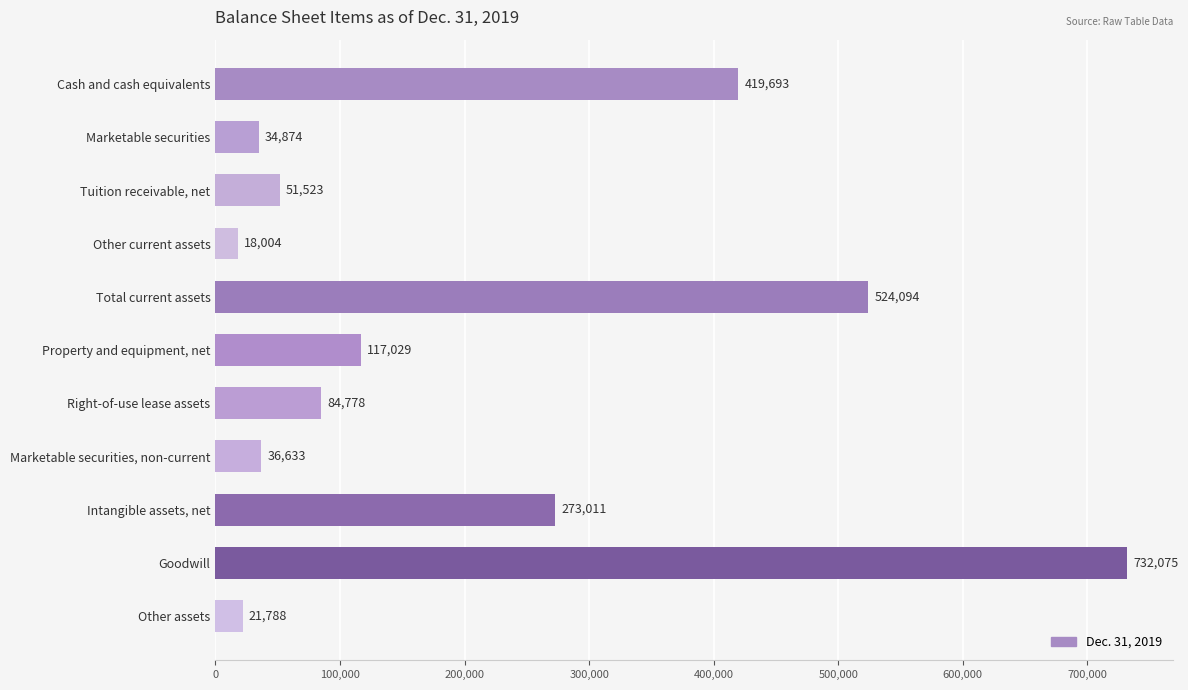

Where is the data nearest to the value 375039?

Cash and cash equivalents